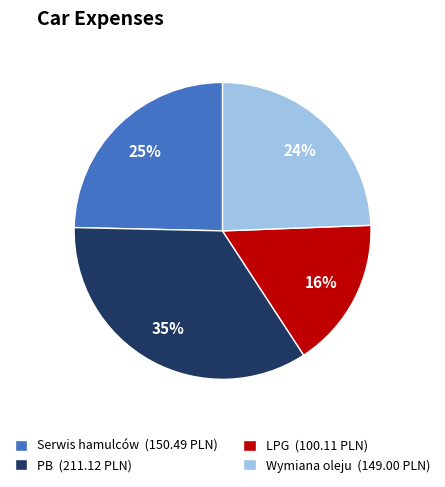

To the nearest percent, what is the combined percentage of PB and Wymiana oleju?

59%